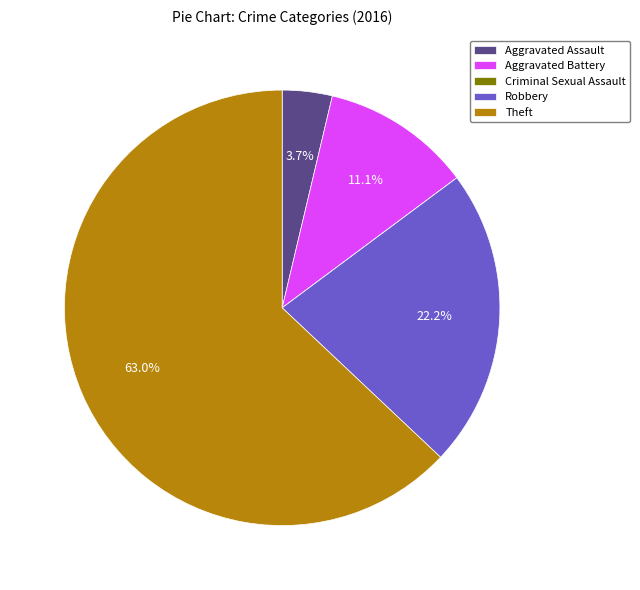

Which slice is the largest?

Theft